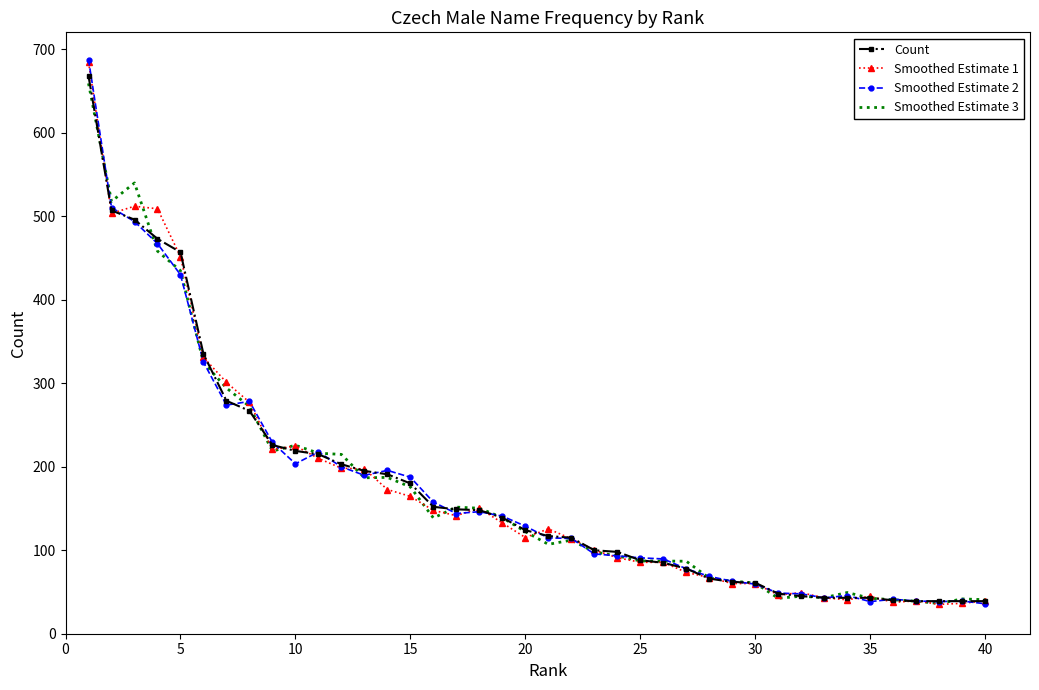

What is the minimum value for Smoothed Estimate 2?

35.9